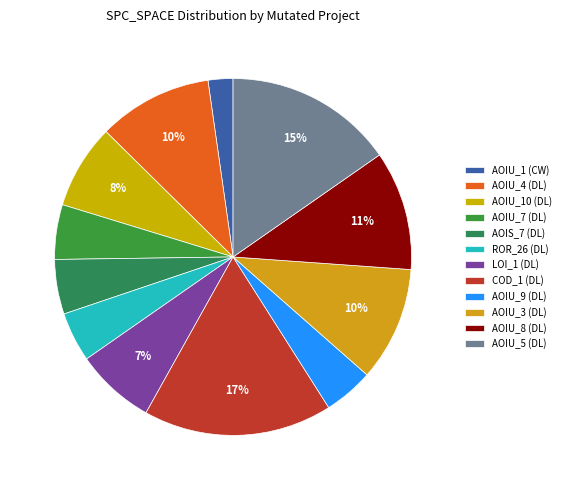

How many slices are in this pie chart?

12